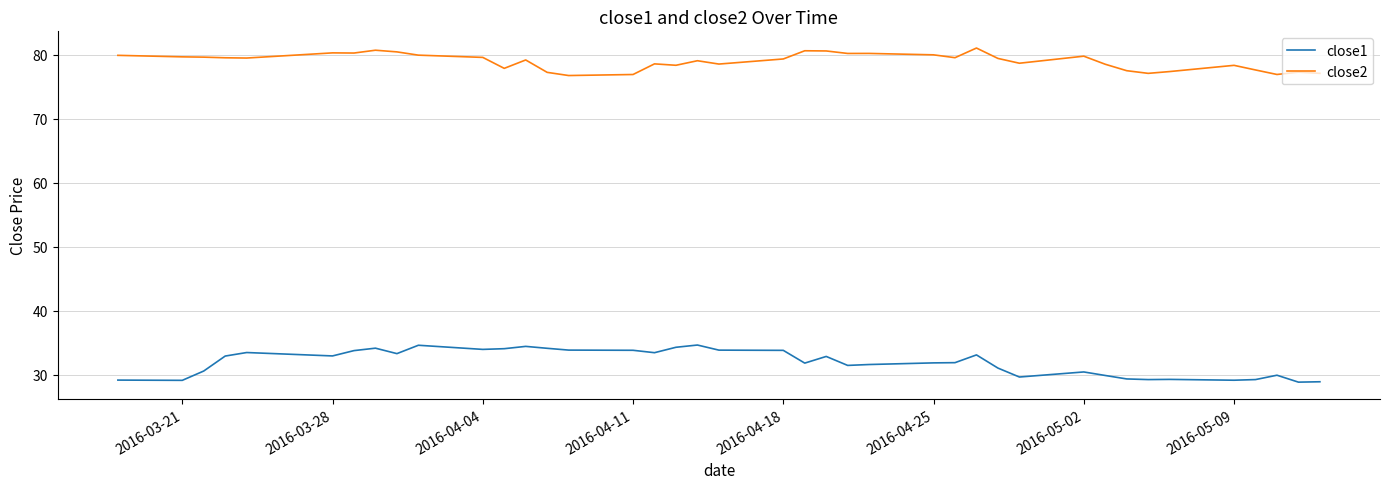

What is the difference between the maximum and minimum values in the close2 series?

4.3